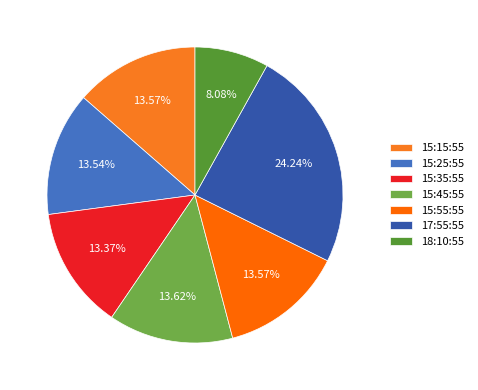

Count the number of slices in the pie.

7